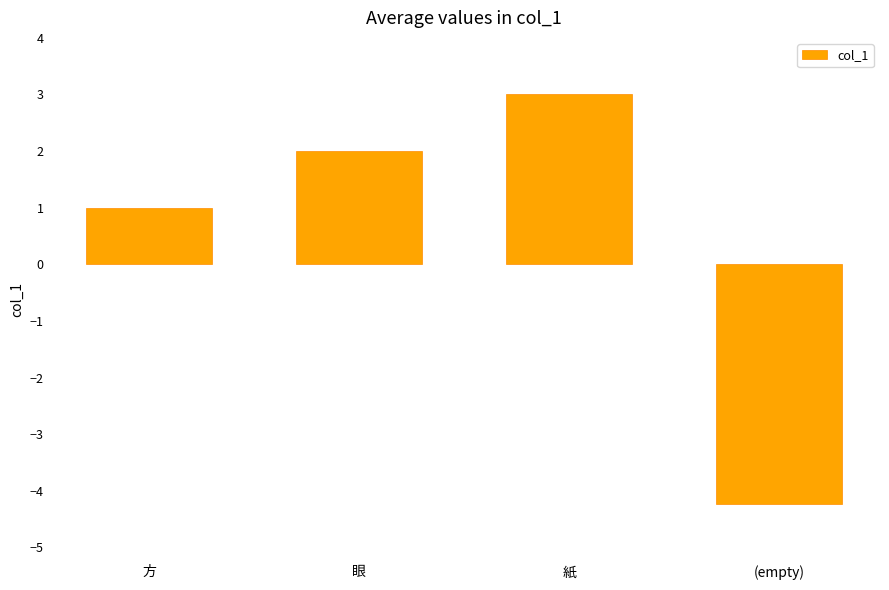

Read the value at 眼.

2.0